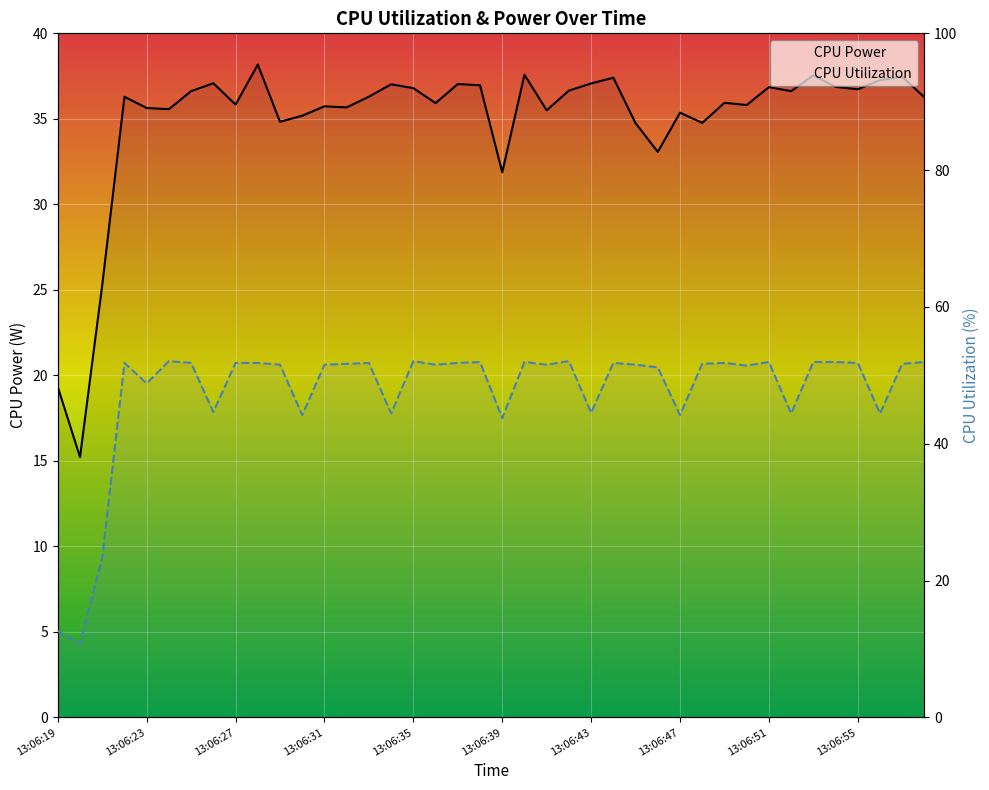

After their last crossing, which series has the higher values: CPU Utilization or CPU Power?

CPU Utilization